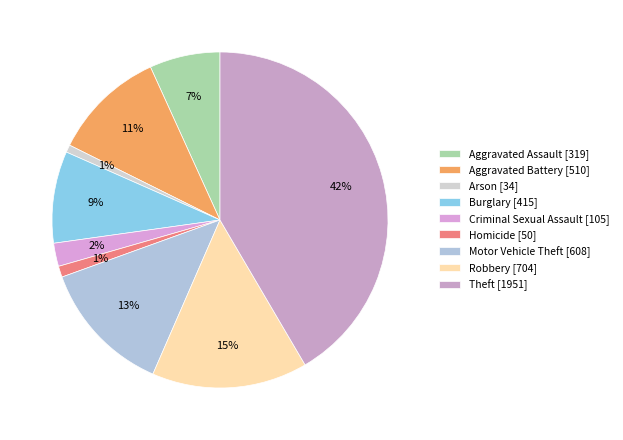

The Homicide slice represents 1% of the pie. True or false?

True